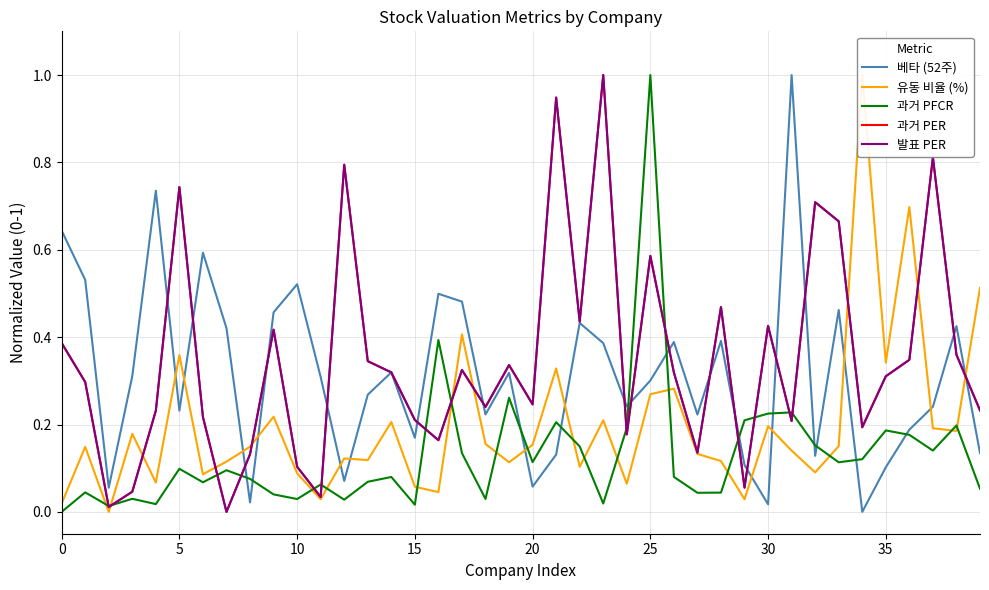

What value does the 발표 PER series have at 31?

0.2